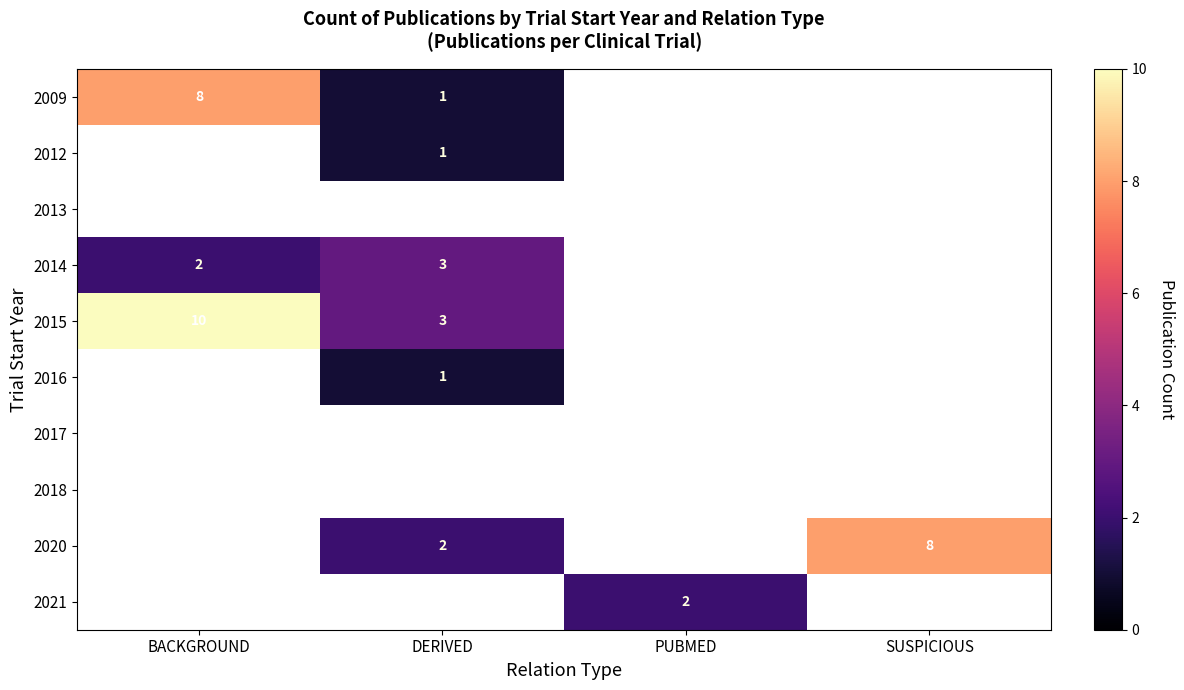

Is the value of 2020 at DERIVED greater than the value of 2014 at DERIVED?

No